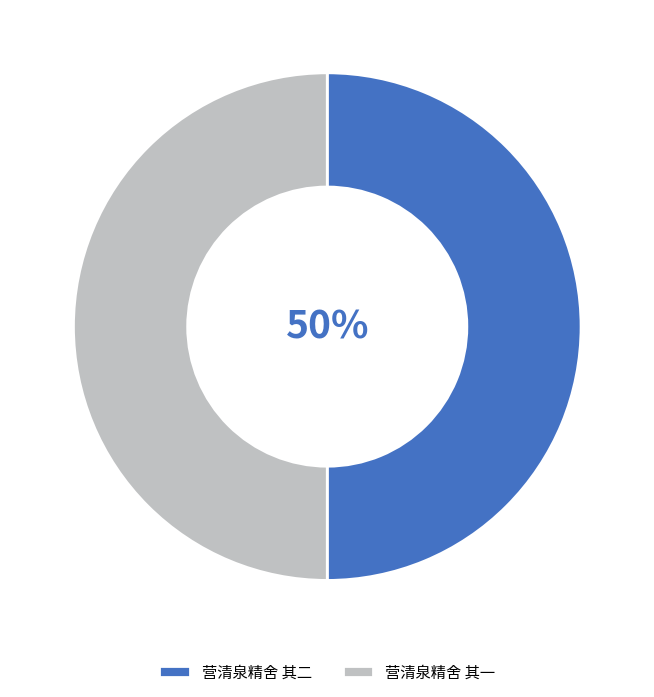

Do 营清泉精舍 其二 and 营清泉精舍 其一 together represent more than half of the pie?

Yes